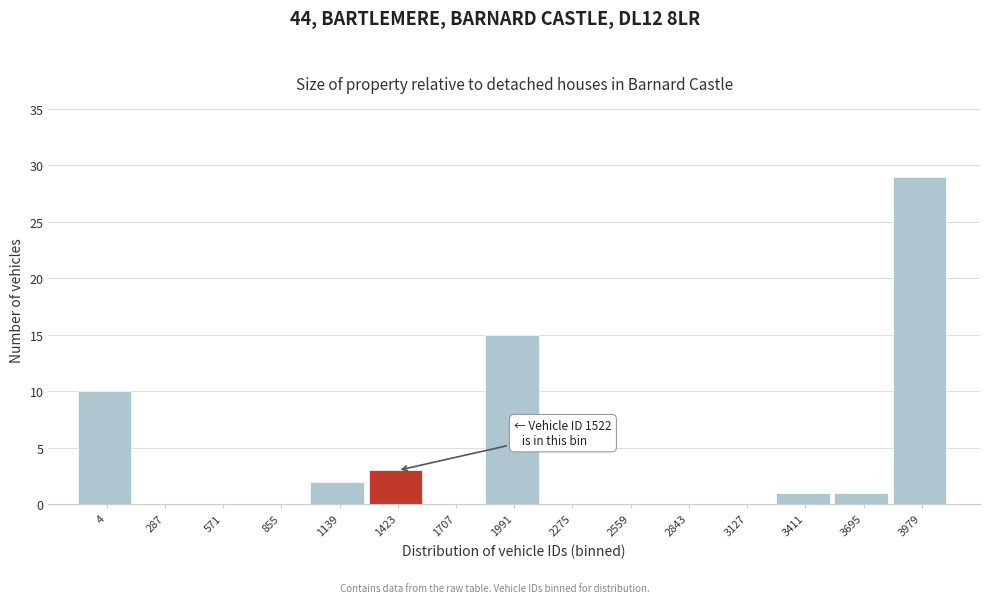

Reading left to right, list all the values displayed in this chart.

4=10	287=0	571=0	855=0	1139=2	1423=3	1707=0	1991=15	2275=0	2559=0	2843=0	3127=0	3411=1	3695=1	3979=29